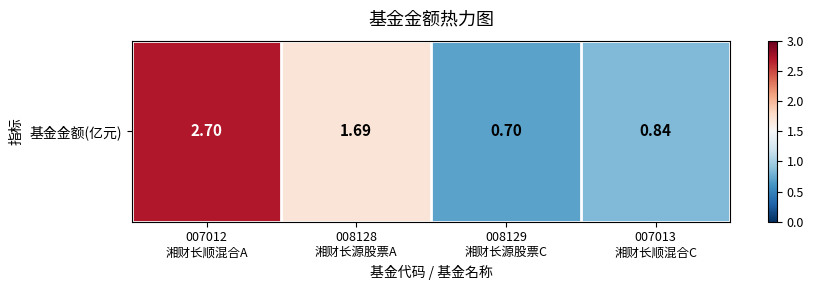

Count the number of data series in this chart.

1